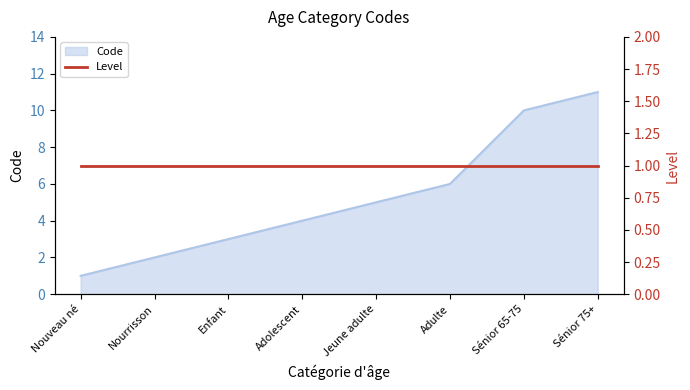

Does the chart have visible grid lines?

No